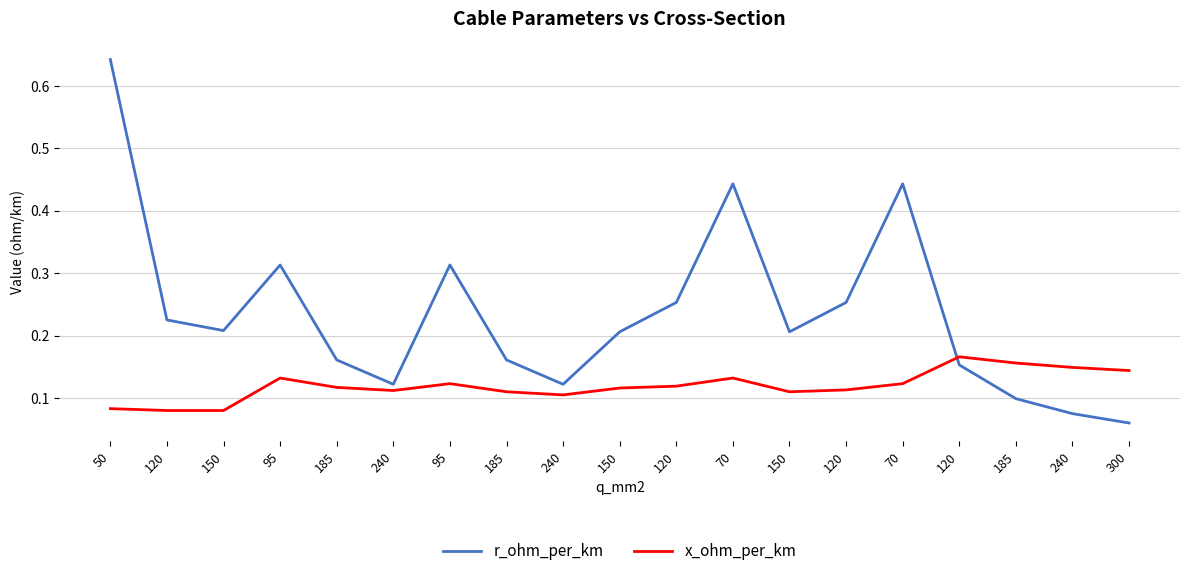

What are all the series names shown in the legend?

r_ohm_per_km, x_ohm_per_km